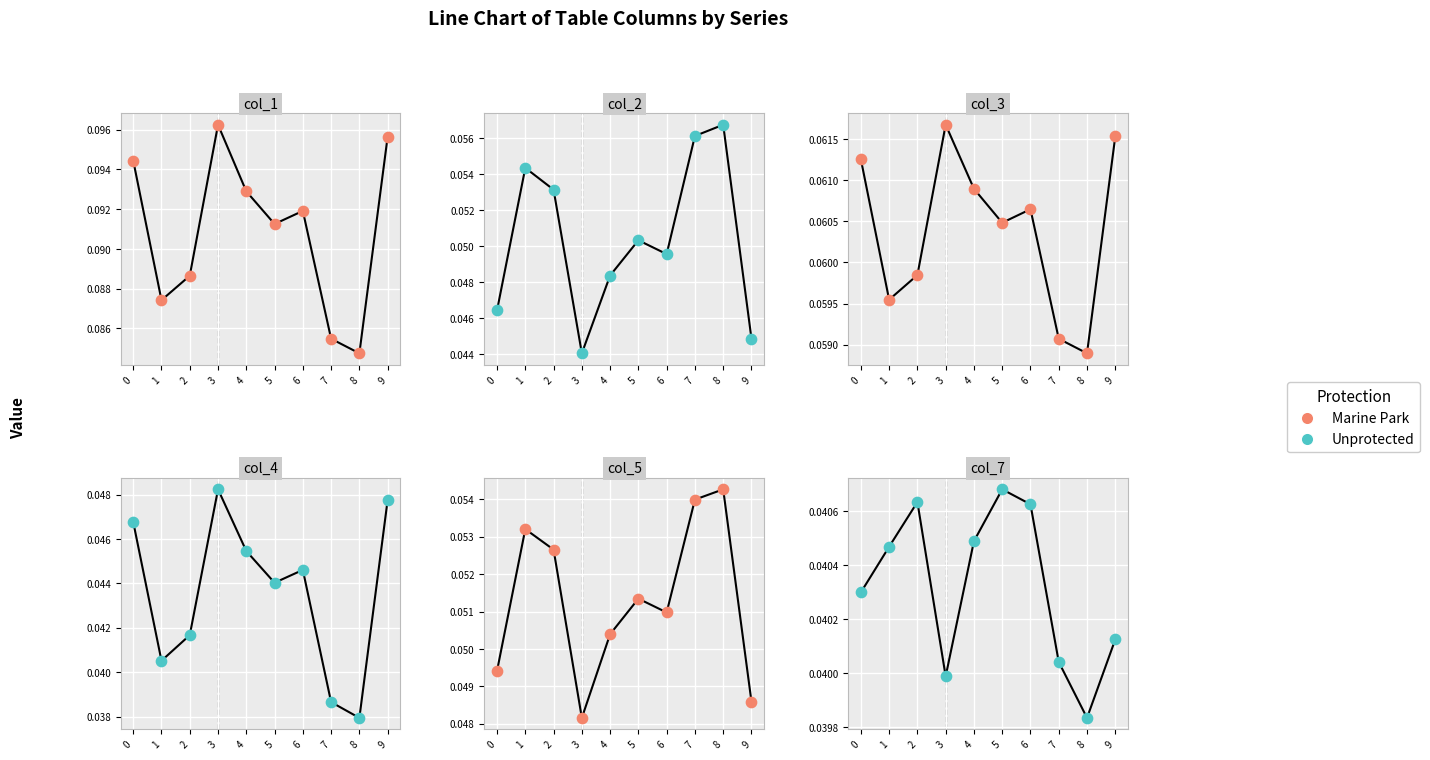

At how many categories does at least one series exceed 0?

10